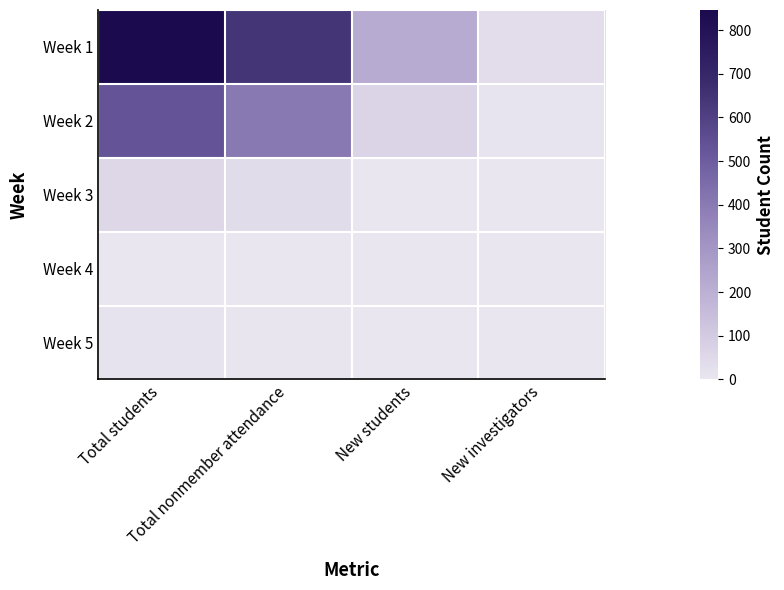

What is the difference between the highest and lowest values at New students?

218